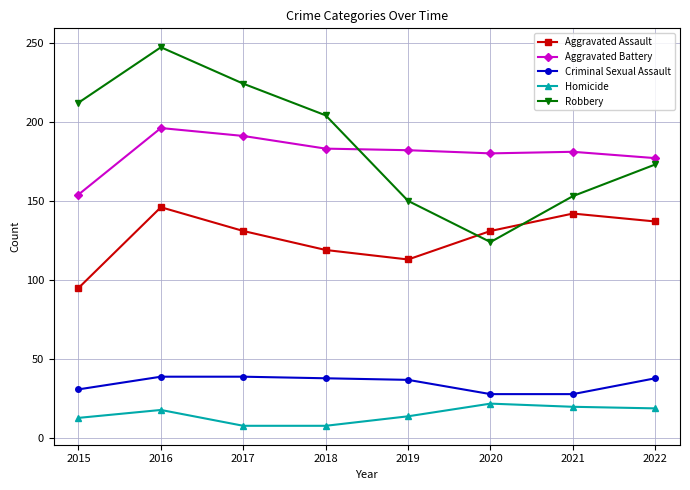

What value does the Aggravated Assault series have at 2018, to the nearest 10?

120